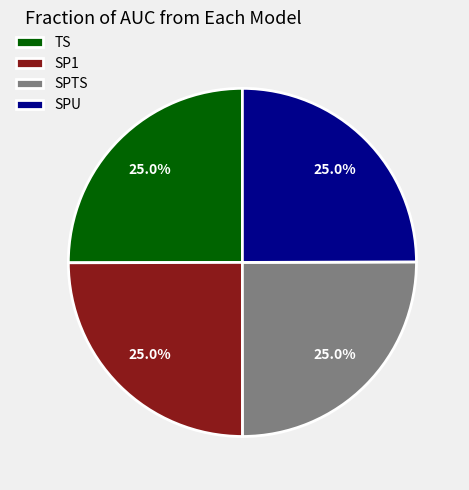

What percentage is NOT represented by SP1?

75.0%